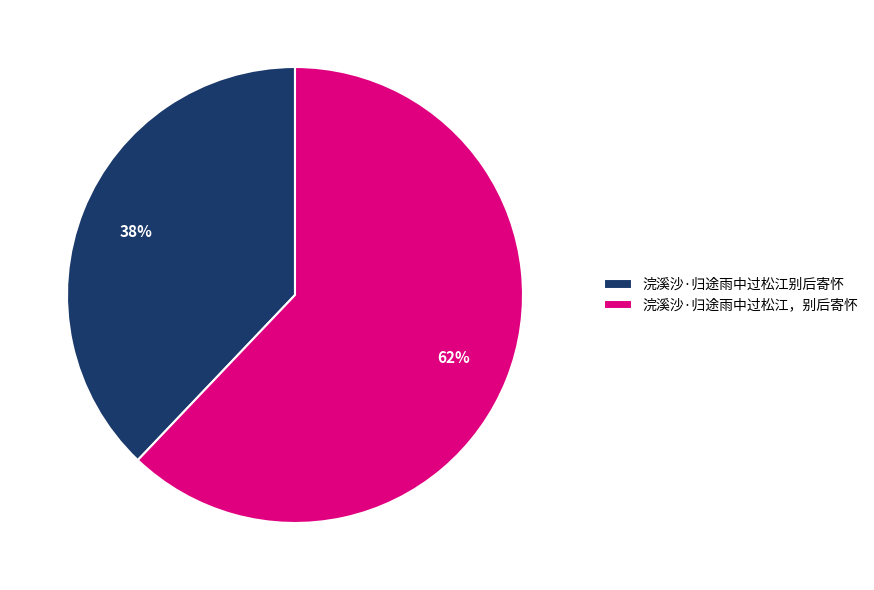

Count the number of slices in the pie.

2